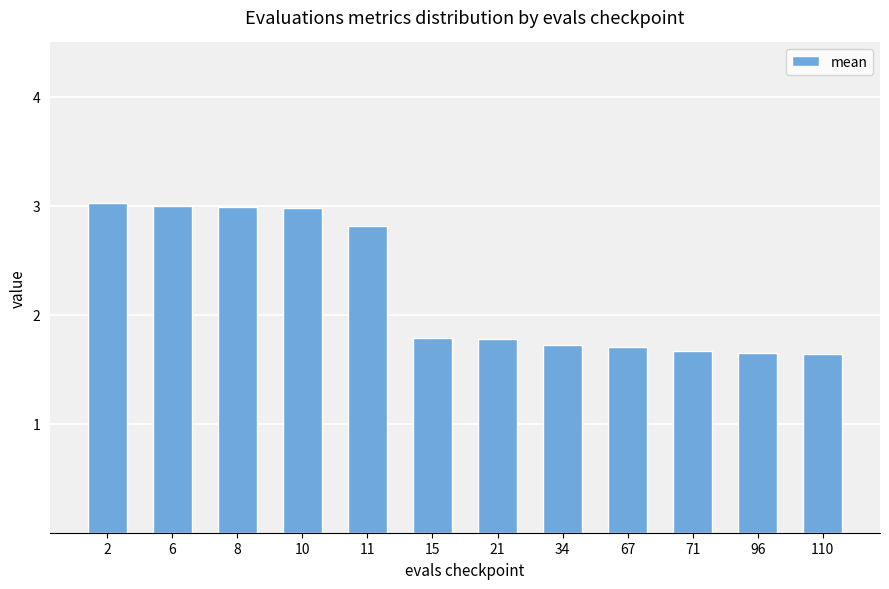

How many values are between 1 and 2?

7